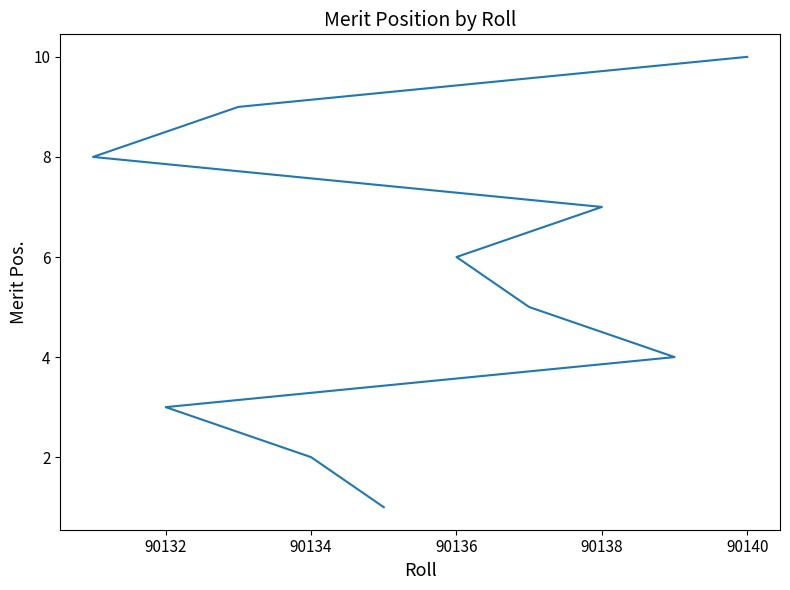

What is the smallest value displayed?

1